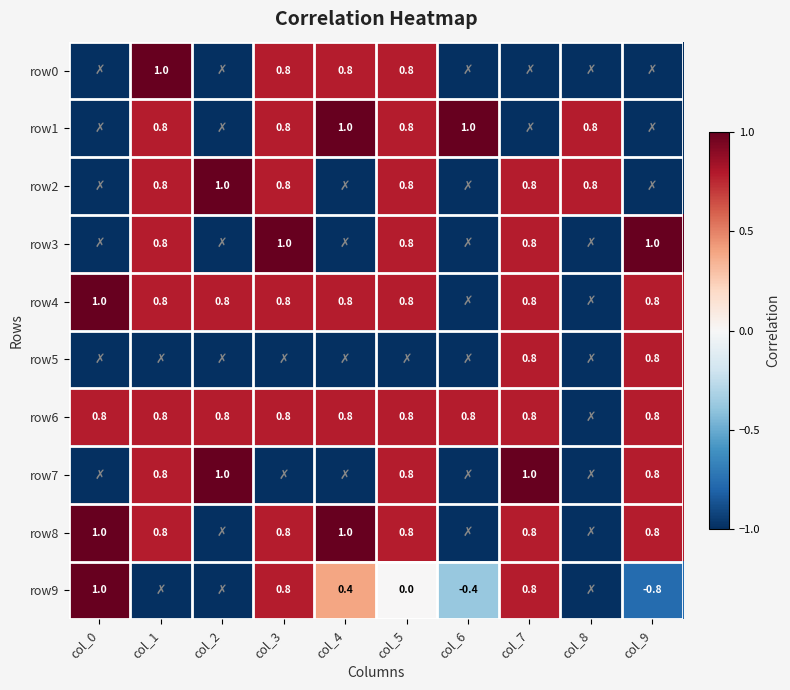

Is the value of row1 at col_4 greater than the value of row7 at col_1?

Yes